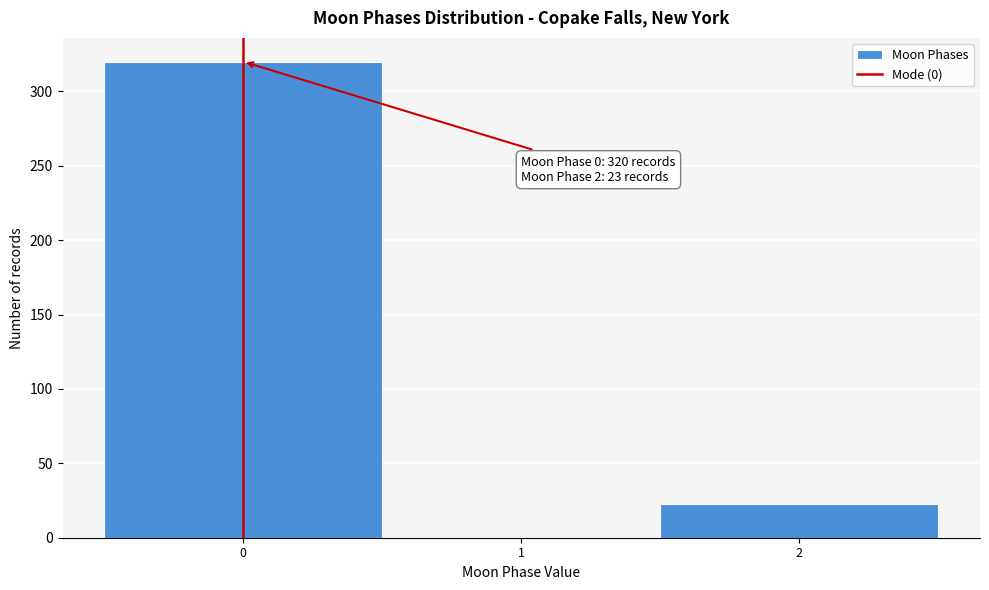

Which range on the x-axis has the tallest bar?

-0.5 to 0.5